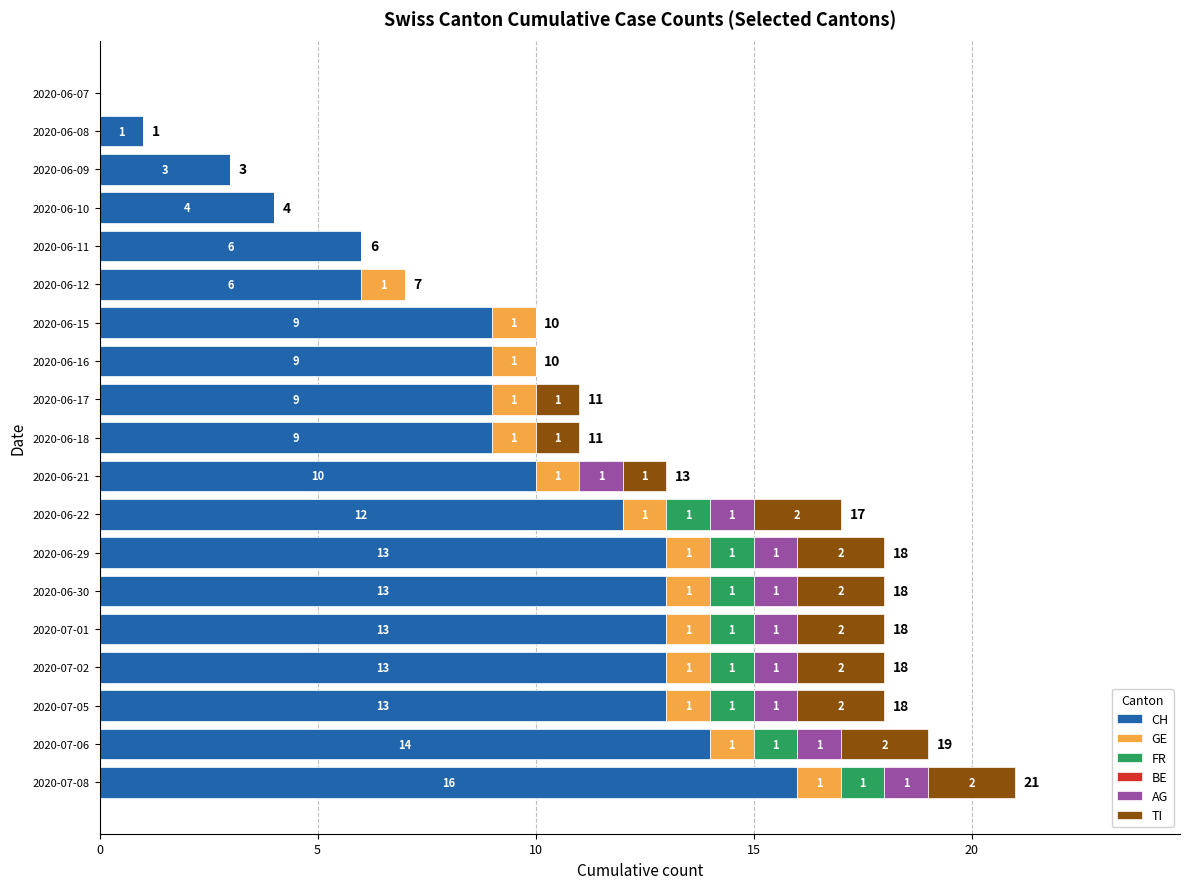

At which label does CH reach its peak?

2020-07-08